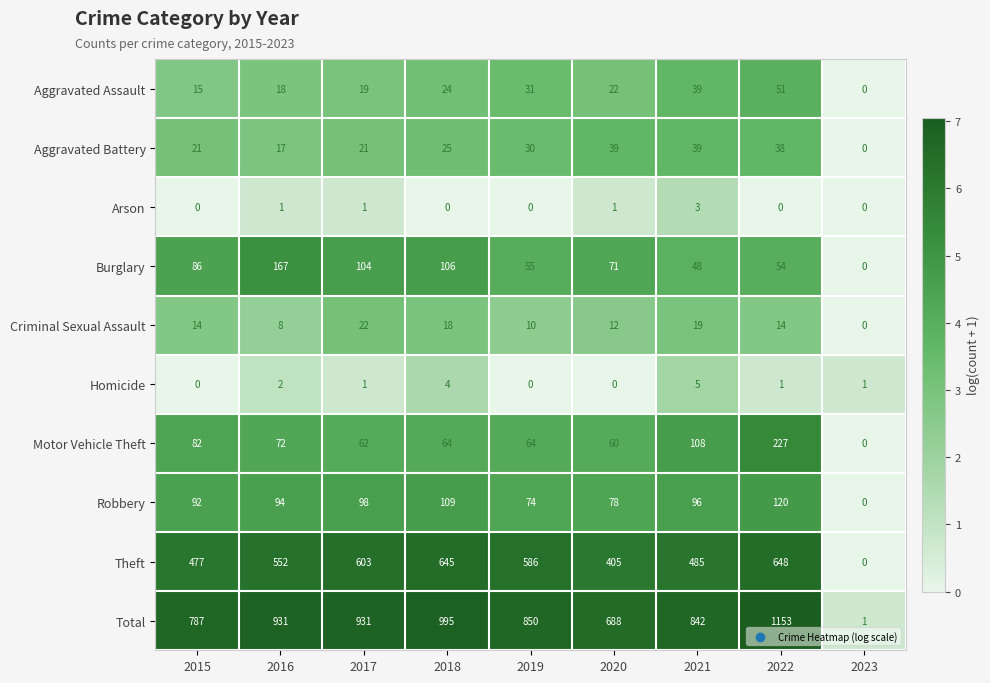

At which label is Criminal Sexual Assault closest to 11?

2019